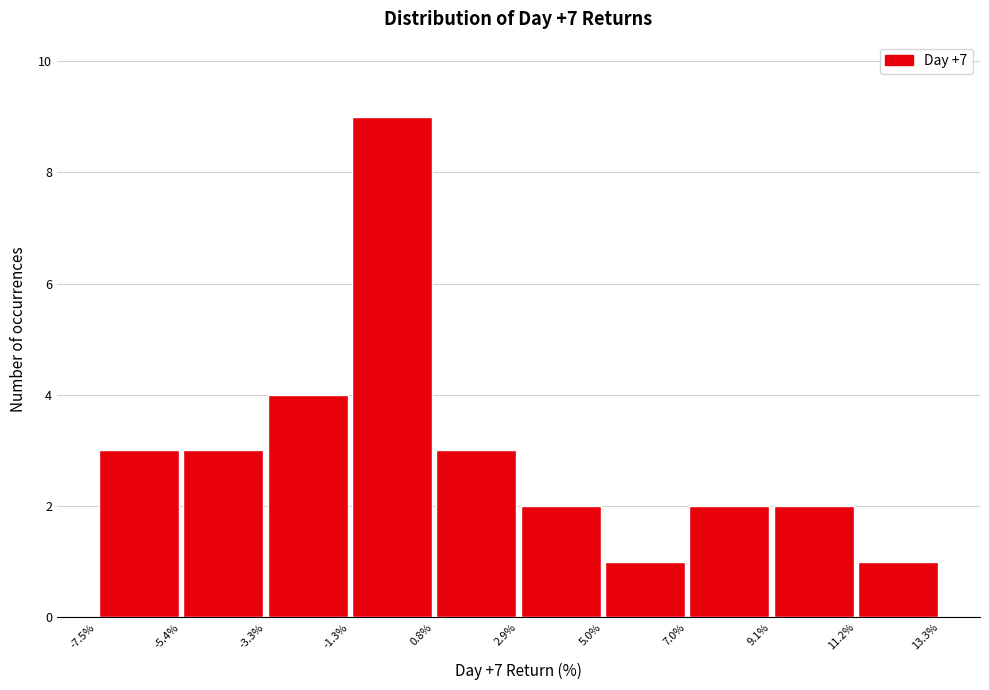

Reading left to right, list every bar in this chart as the range it spans on the x-axis followed by its height. The values are not printed on the chart, so give them approximately, as read against the axis.

-7.5% to -5.4%: 3
-5.4% to -3.3%: 3
-3.3% to -1.3%: 4
-1.3% to 0.8%: 9
0.8% to 2.9%: 3
2.9% to 5.0%: 2
5.0% to 7.0%: 1
7.0% to 9.1%: 2
9.1% to 11.2%: 2
11.2% to 13.3%: 1